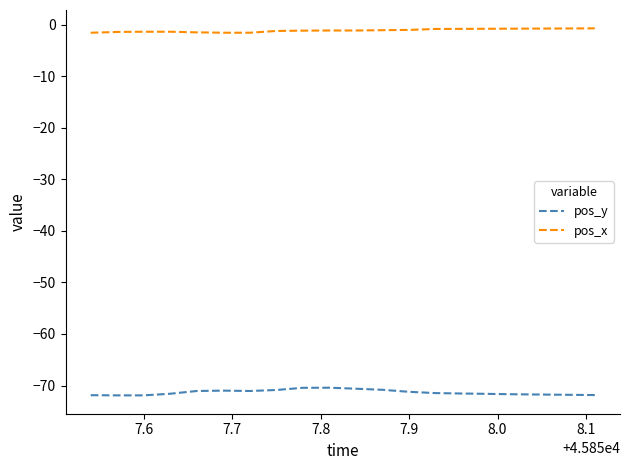

What are all the series names shown in the legend?

pos_y, pos_x